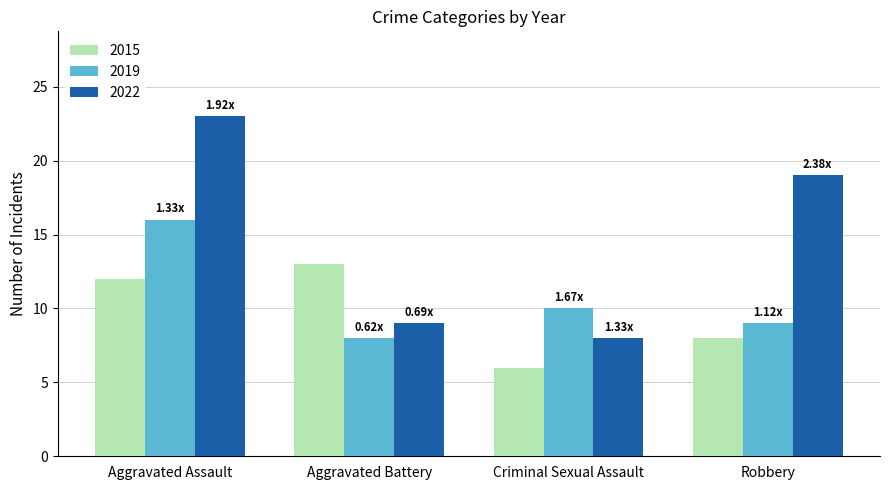

How many distinct data groups are displayed?

3